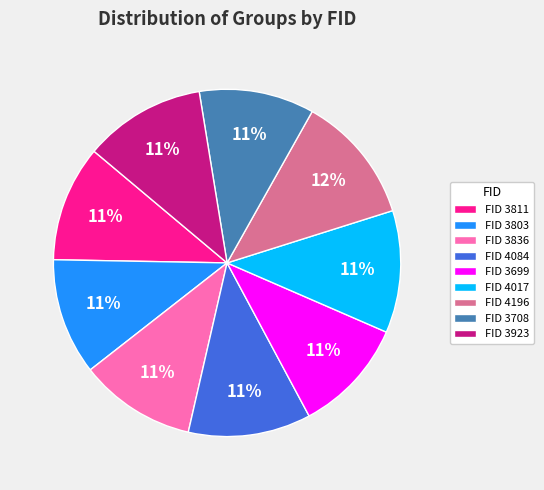

What percentage is the FID 3923 slice, to the nearest percent?

11%